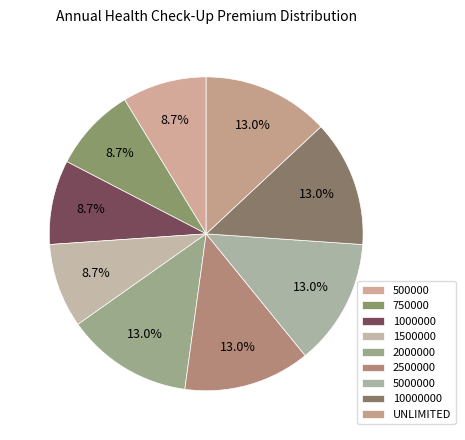

What portion of the pie excludes 500000?

91.3%